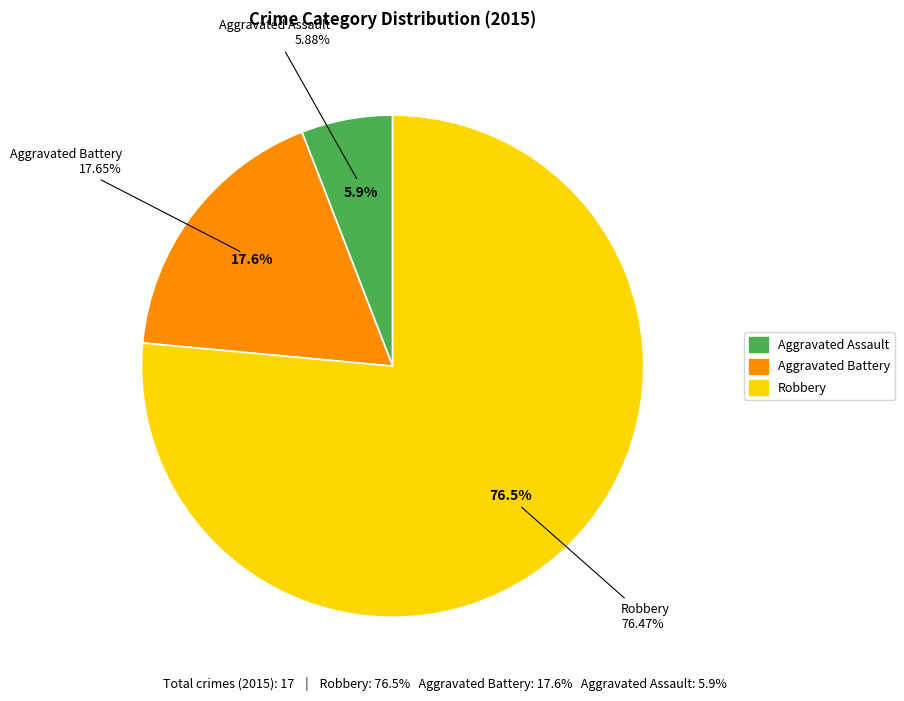

What is the ratio of the value at Aggravated Battery to the value at Aggravated Assault?

3.0